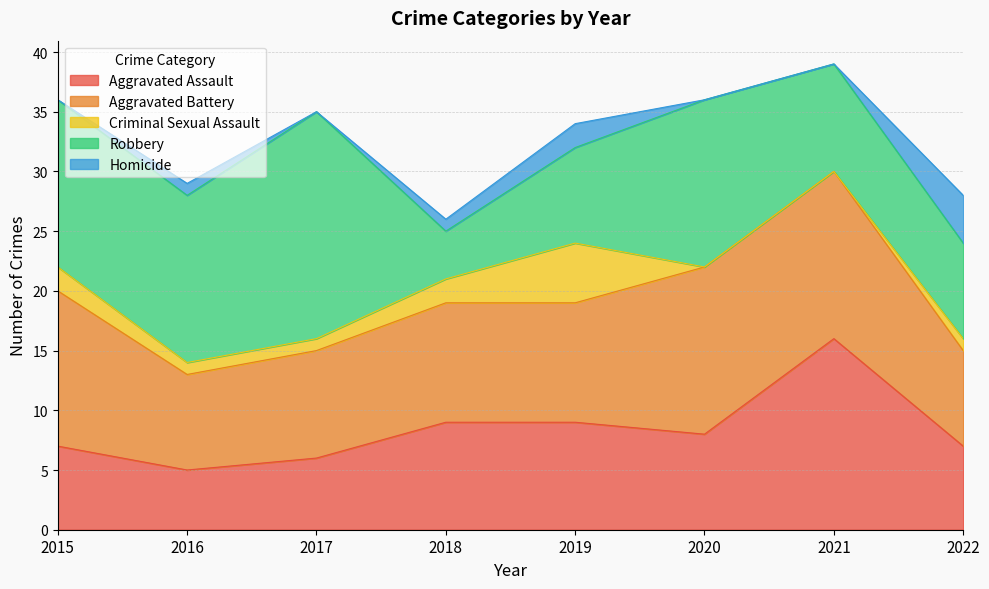

What is the total value across all series at 2020?

36